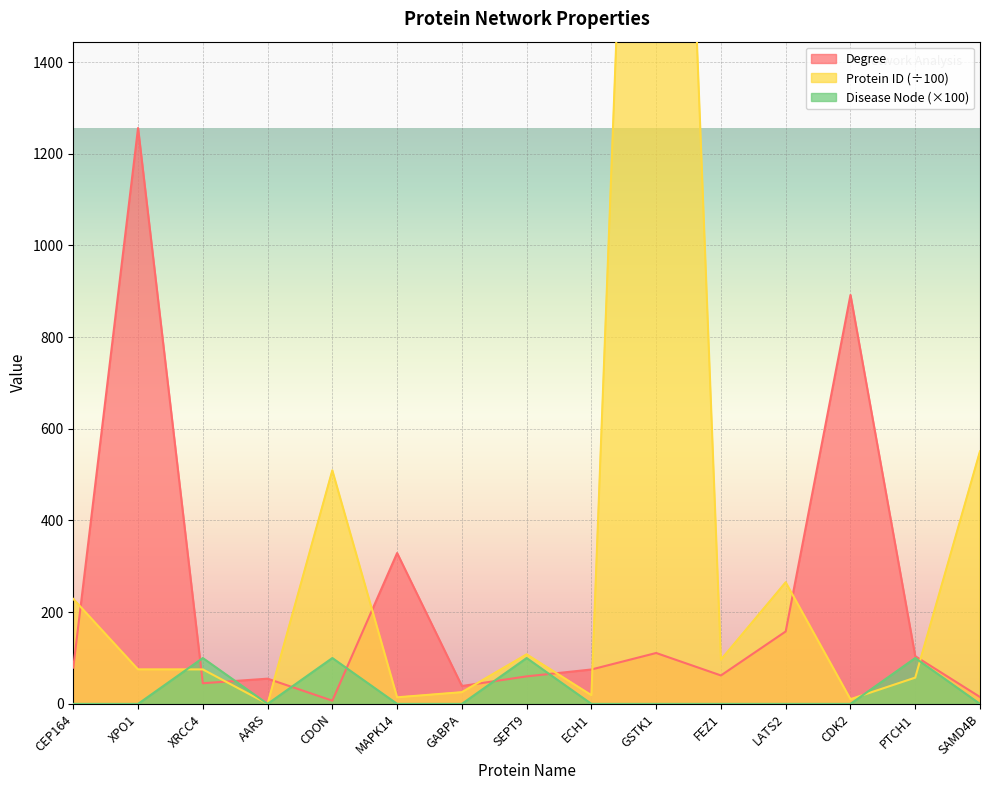

How many lines are shown in the chart?

3